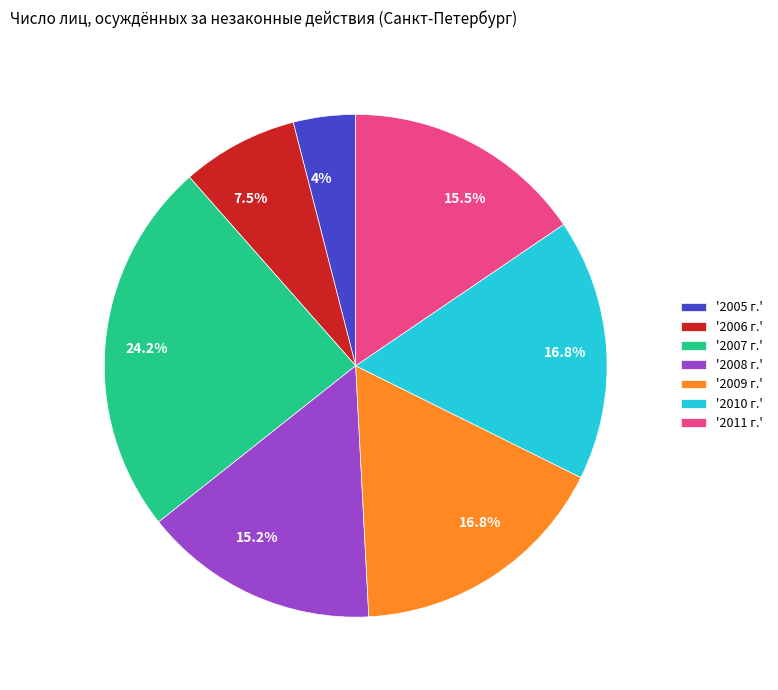

Which has a higher value, '2011 г.' or '2007 г.'?

'2007 г.'